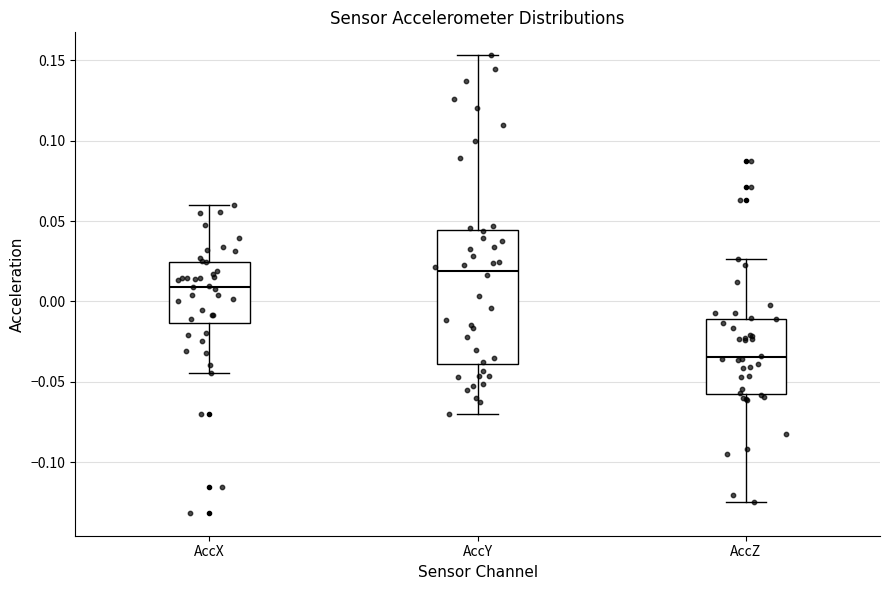

Which box's median line is the highest?

AccY